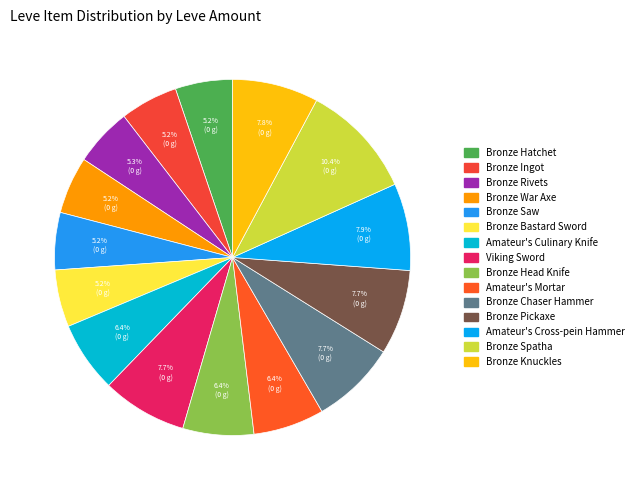

How many segments does this pie chart have?

15